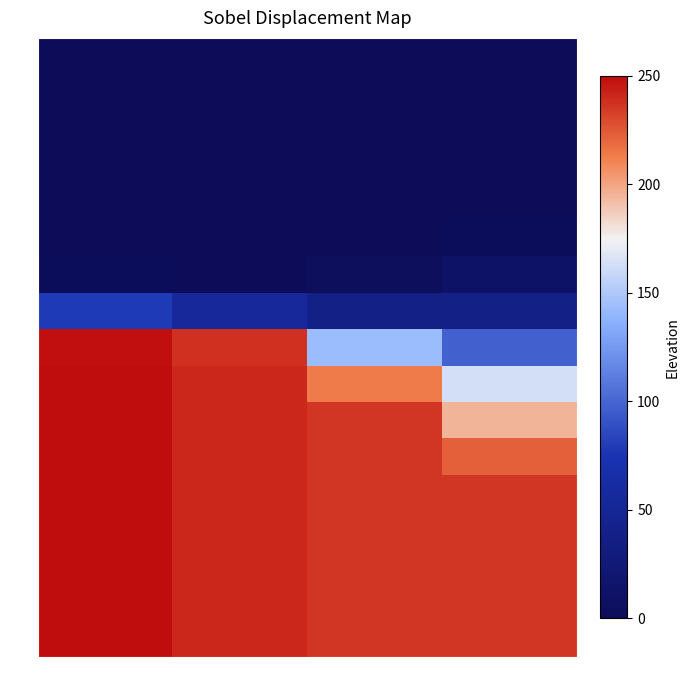

Reading left to right, what are all the values shown in this chart?

0.3: 1993 07=0.0	1994 01=0.0	1996 01=0.0	1998 01=0.0
0.4: 1993 07=0.0	1994 01=0.0	1996 01=0.0	1998 01=0.0
0.5: 1993 07=0.0	1994 01=0.0	1996 01=0.0	1998 01=0.0
0.6: 1993 07=0.0	1994 01=0.0	1996 01=0.0	1998 01=0.0
0.7: 1993 07=0.0	1994 01=0.0	1996 01=0.0	1998 01=0.0
0.8: 1993 07=0.0	1994 01=0.0	1996 01=0.0	1998 01=0.0
0.9: 1993 07=0.0	1994 01=0.0	1996 01=0.0	1998 01=0.0
1.0: 1993 07=0.3	1994 01=0.2	1996 01=0.2	1998 01=0.2
1.1: 1993 07=1.0	1994 01=1.0	1996 01=0.6	1998 01=0.4
1.2: 1993 07=1.1	1994 01=1.0	1996 01=0.9	1998 01=0.7
1.3: 1993 07=1.1	1994 01=1.0	1996 01=1.0	1998 01=0.8
1.4: 1993 07=1.1	1994 01=1.0	1996 01=1.0	1998 01=0.9
1.5: 1993 07=1.1	1994 01=1.0	1996 01=1.0	1998 01=1.0
1.6: 1993 07=1.1	1994 01=1.0	1996 01=1.0	1998 01=1.0
1.7: 1993 07=1.1	1994 01=1.0	1996 01=1.0	1998 01=1.0
1.8: 1993 07=1.1	1994 01=1.0	1996 01=1.0	1998 01=1.0
1.9: 1993 07=1.1	1994 01=1.0	1996 01=1.0	1998 01=1.0